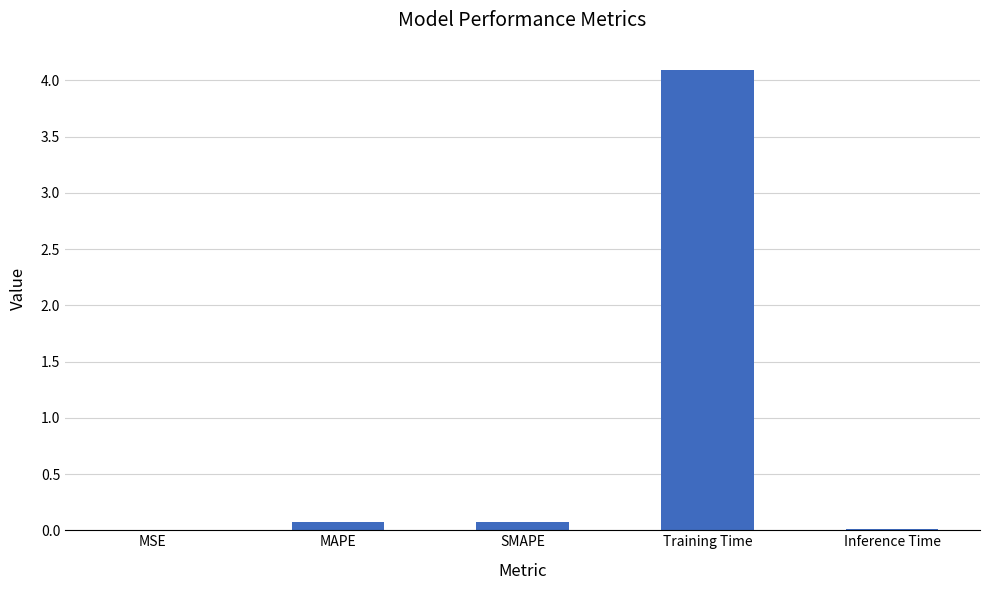

Which has a higher value, Training Time or MAPE?

Training Time